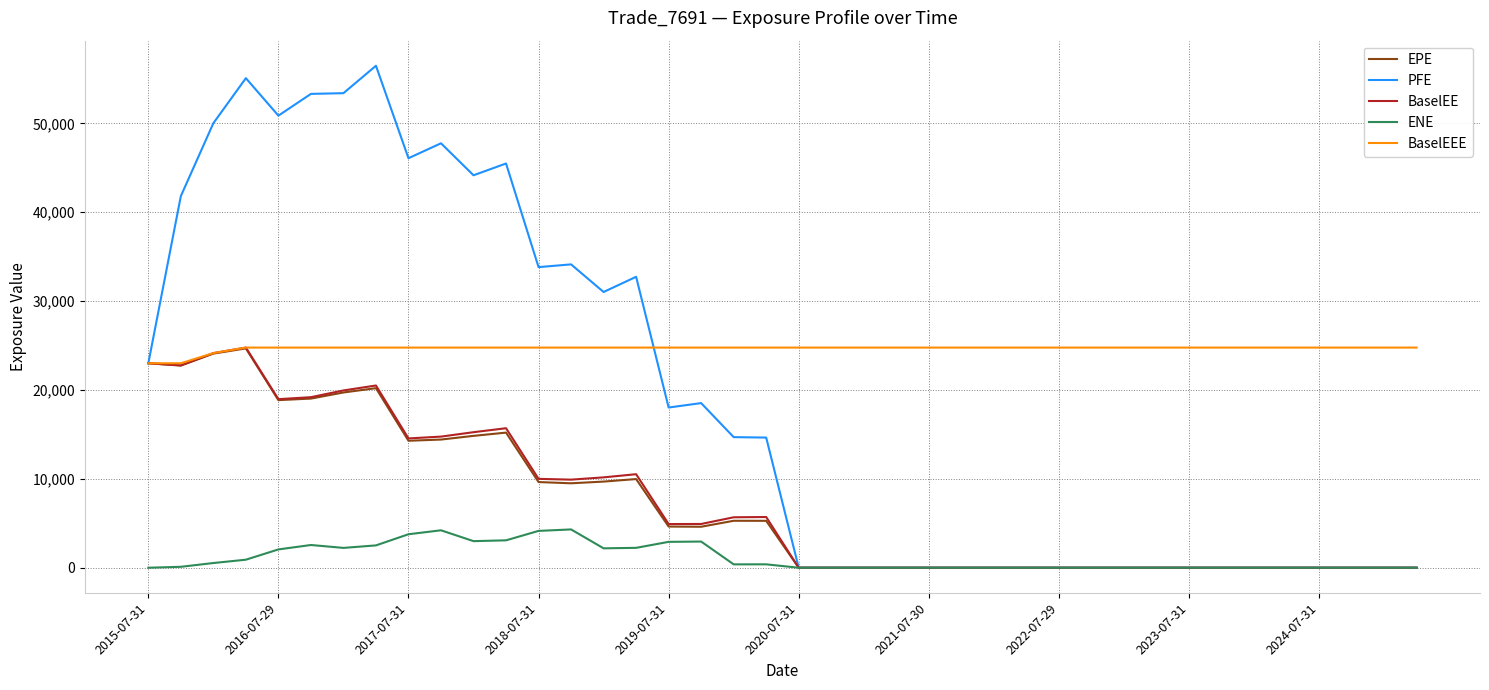

Which series has the largest total across all categories?

BaselEEE